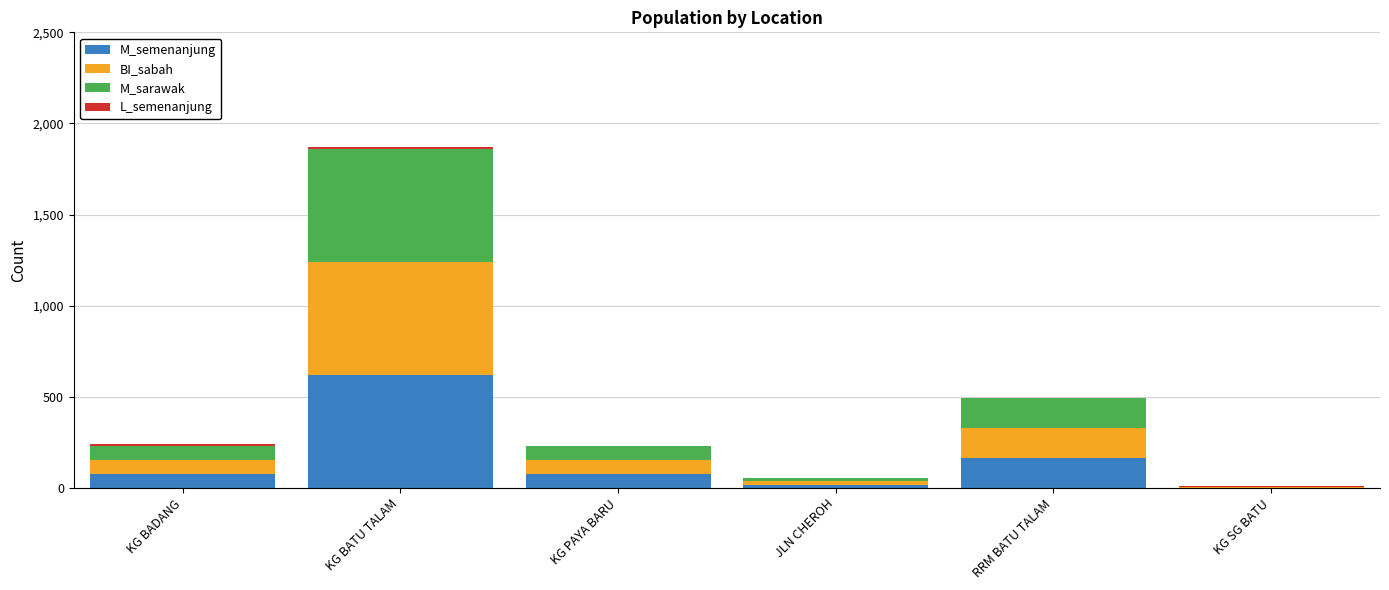

Are the bars grouped side by side (vs. stacked)?

No